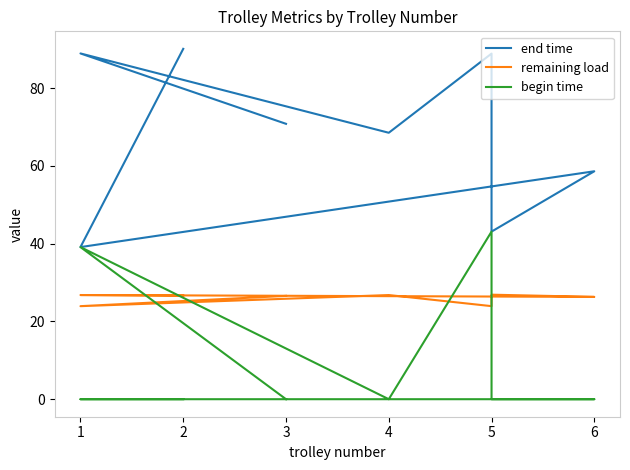

Which series has the largest total across all categories?

end time